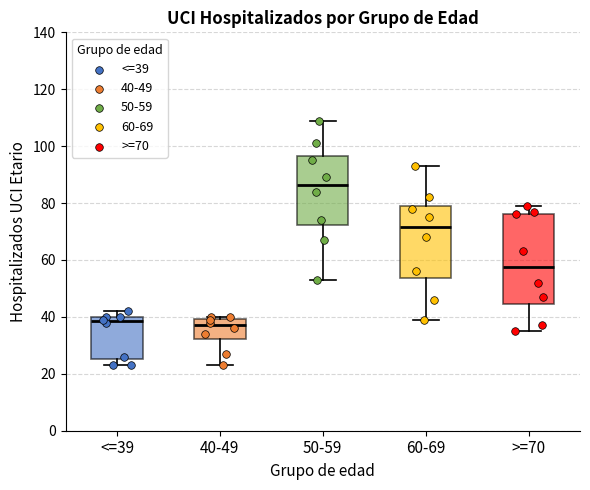

Which box is the tallest, from its lower edge to its upper edge?

>=70